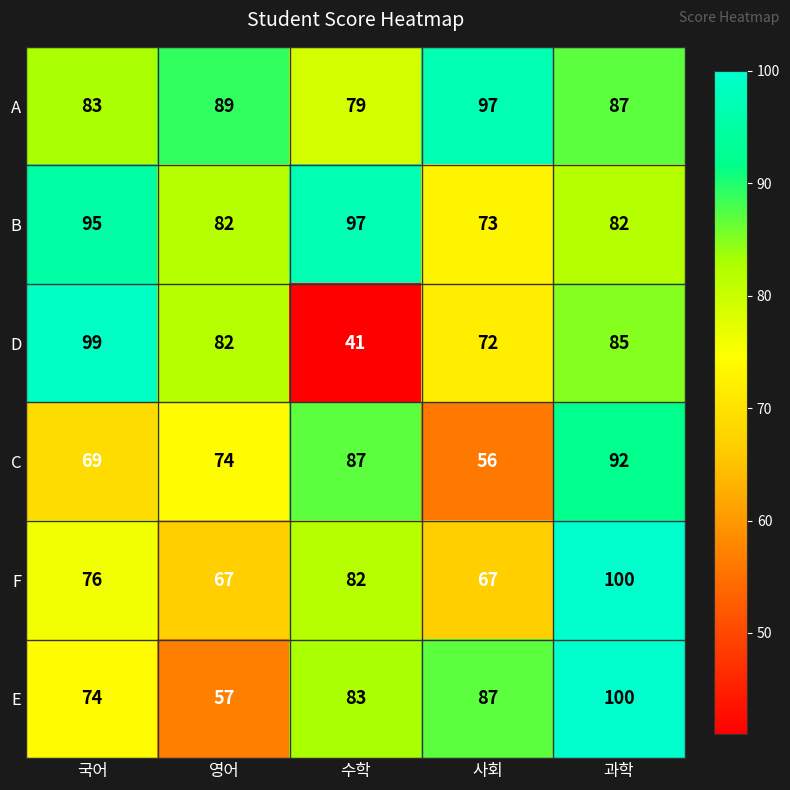

Where is D nearest to the value 70?

사회